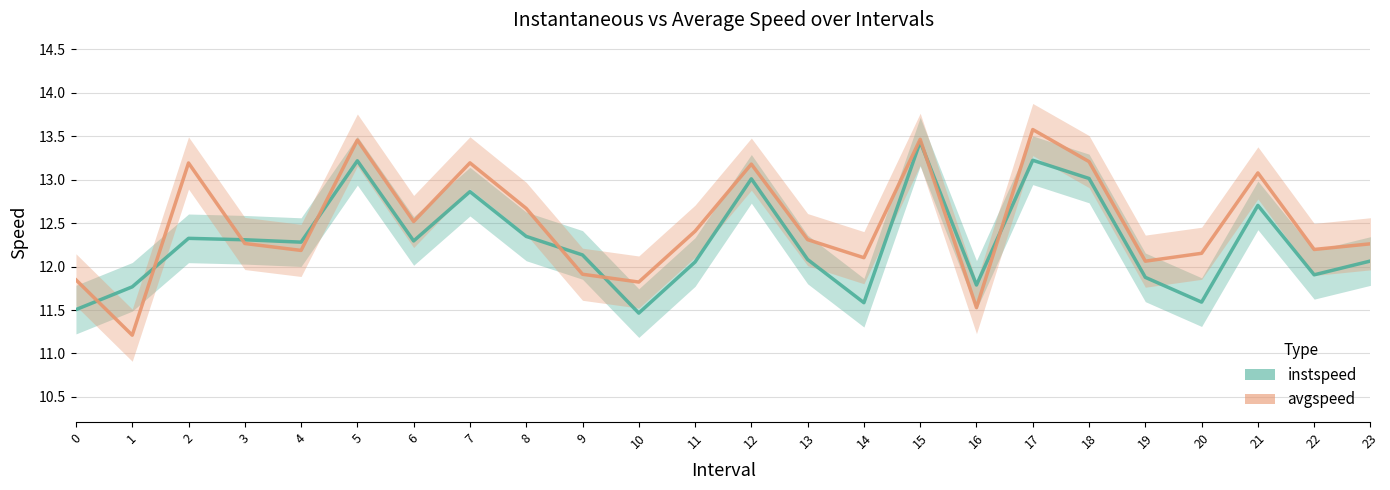

Which label corresponds to the largest value in the chart?

17